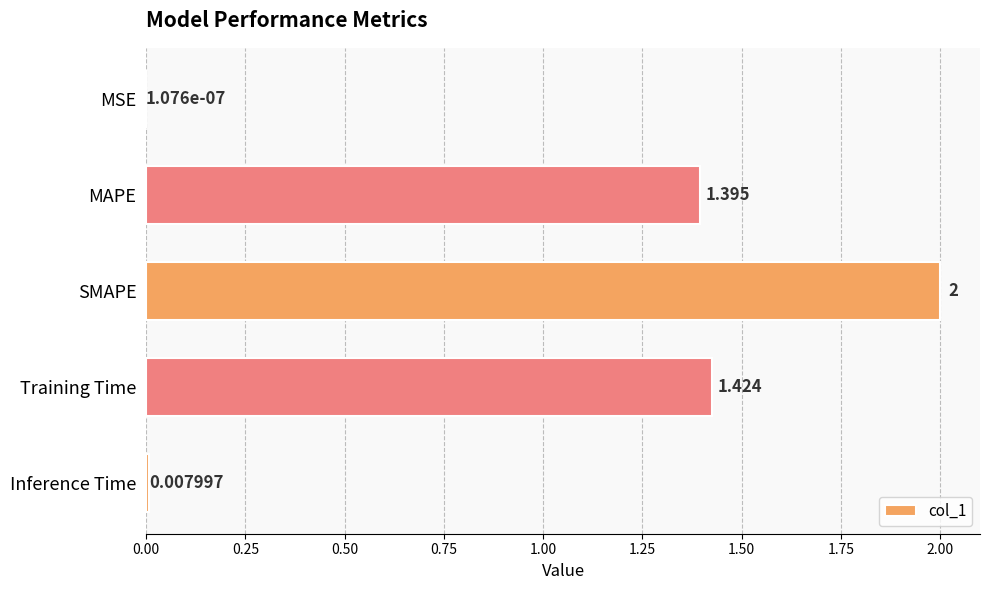

Between Inference Time and MSE, which is larger?

Inference Time